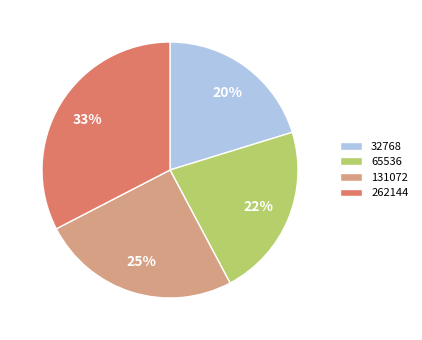

Is it true that 131072 is 25% of the pie?

True